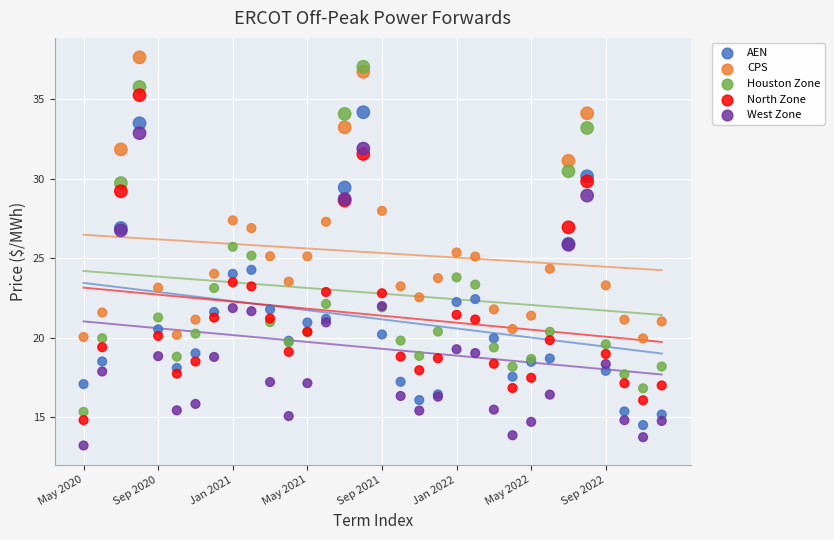

Which series contains the highest Y value?

CPS